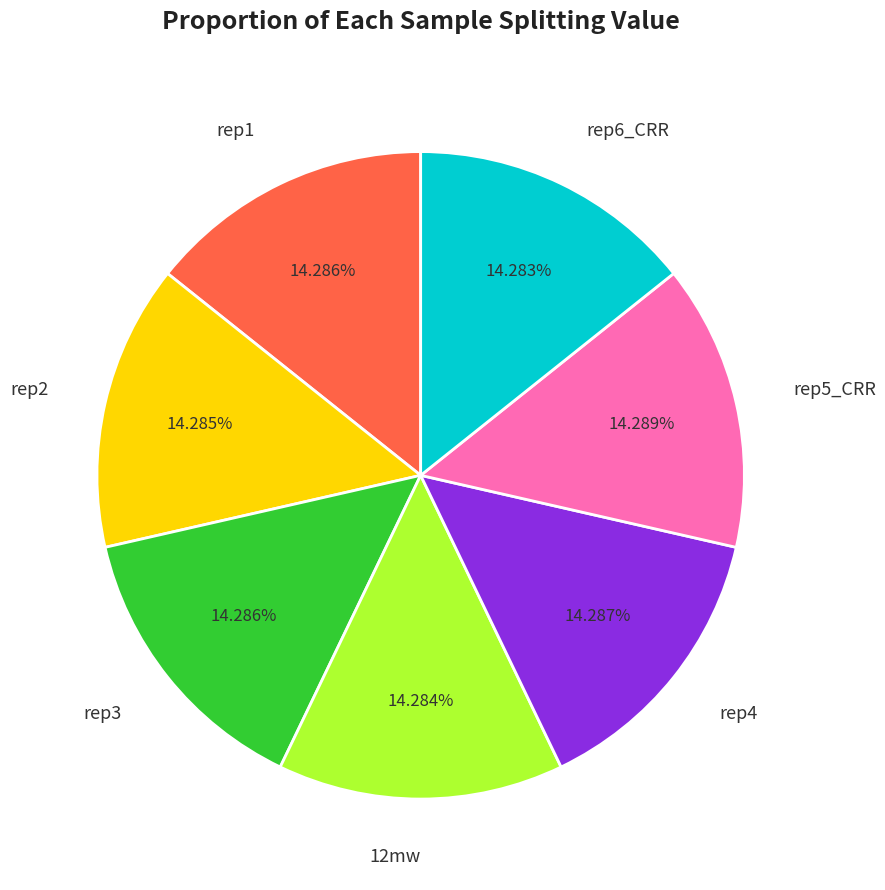

Do rep2 and rep5_CRR together represent more than half of the pie?

No